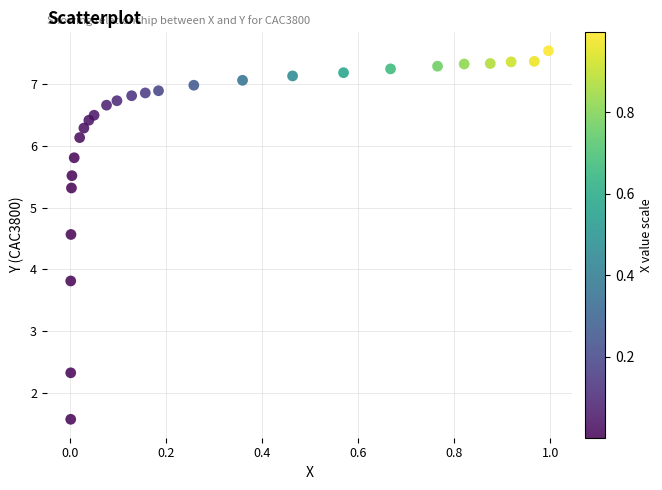

What is the range of Y values (max minus min)?

6.0